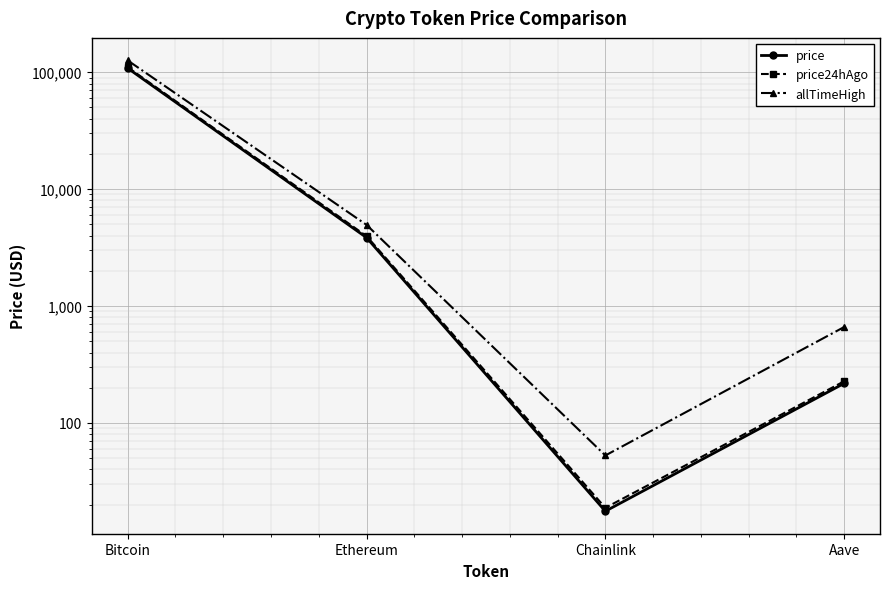

In price, how many points are lower than both neighbors (excluding endpoints)?

1